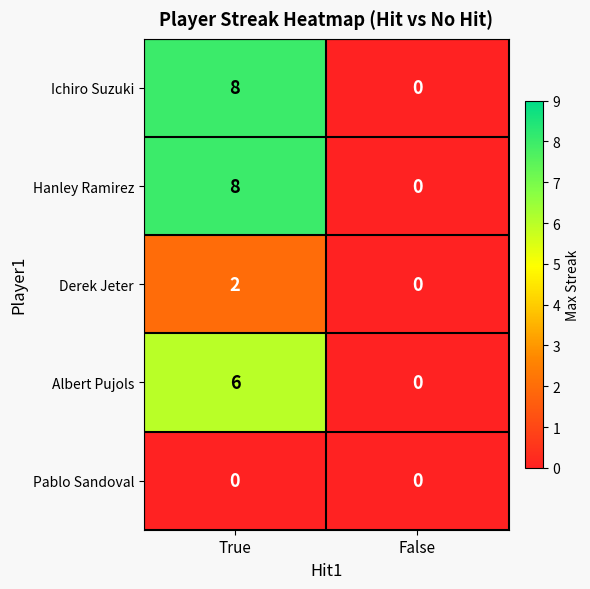

Reading left to right, transcribe all the data shown in this chart.

Ichiro Suzuki: True=8	False=0
Hanley Ramirez: True=8	False=0
Derek Jeter: True=2	False=0
Albert Pujols: True=6	False=0
Pablo Sandoval: True=0	False=0